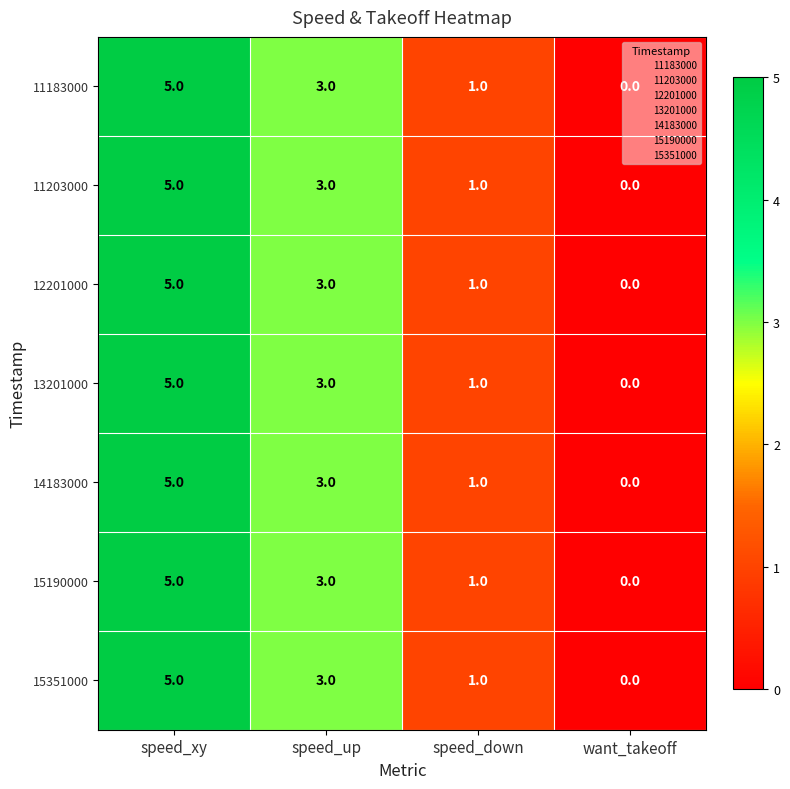

How many 15190000 values are between 1 and 5?

3